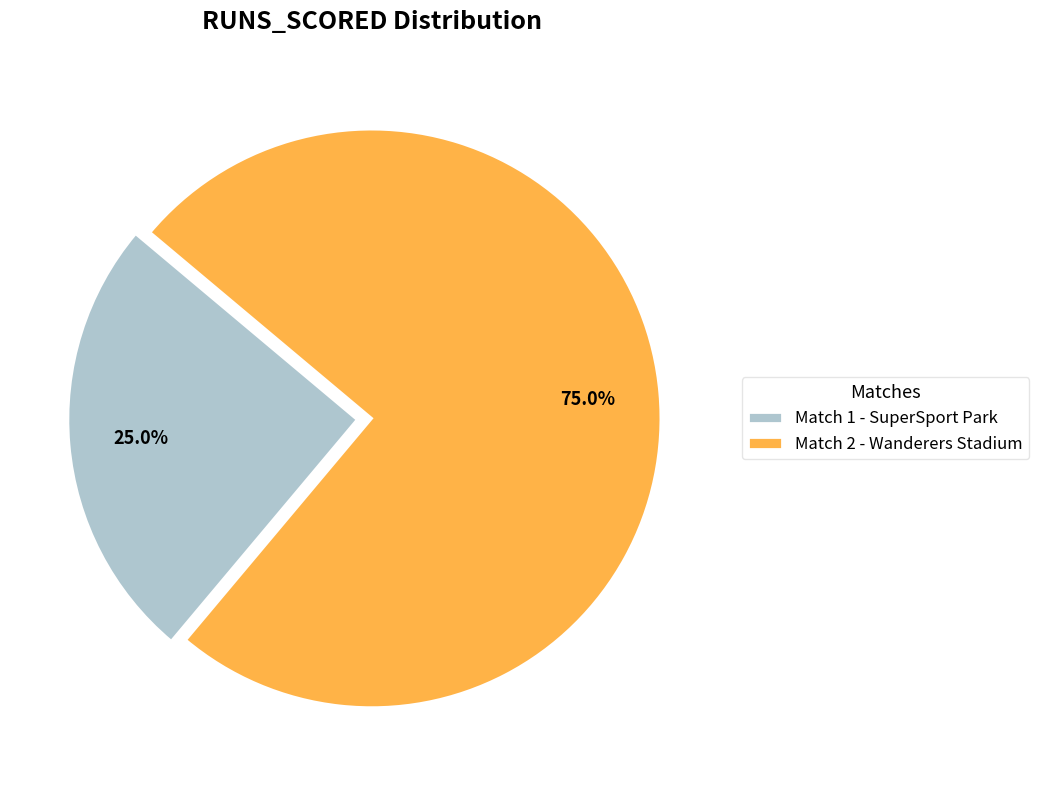

What percentage do Match 2 - Wanderers Stadium and Match 1 - SuperSport Park together represent?

100.0%